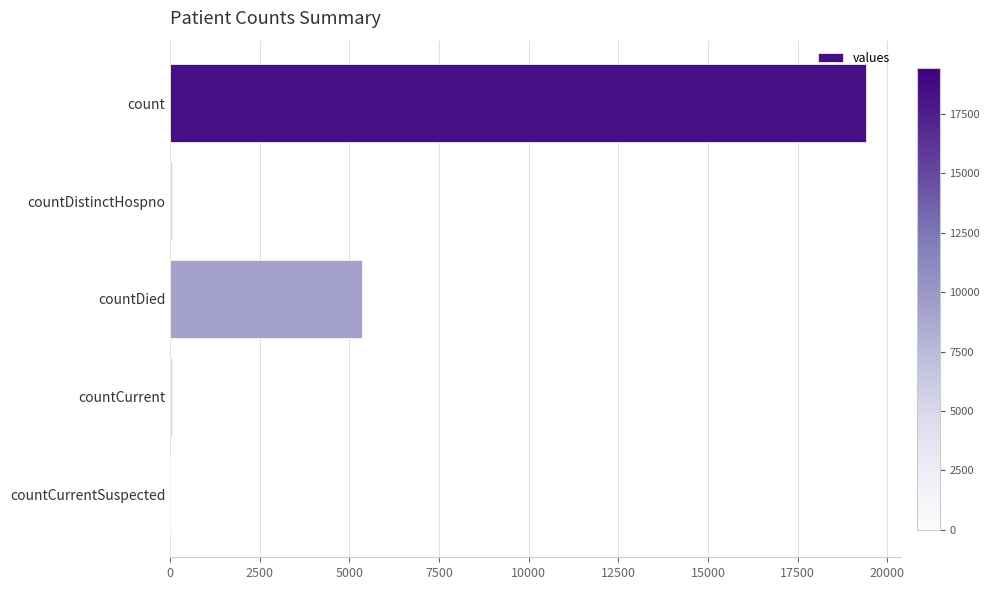

What is the greatest value displayed?

19420